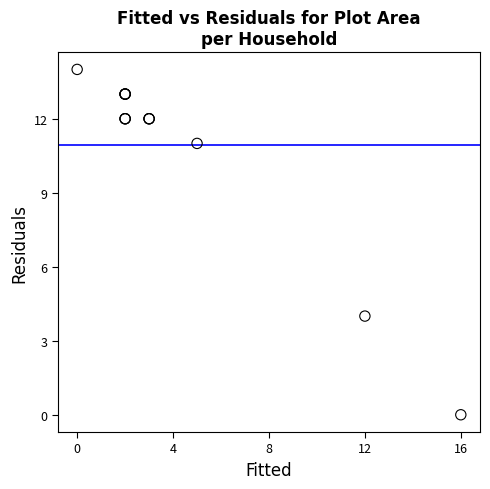

What Y value in the scatter plot is closest to 7?

4